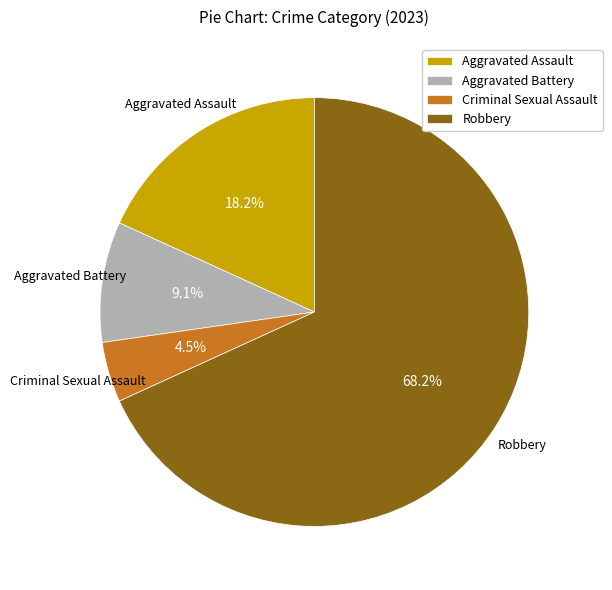

Is the sum of Criminal Sexual Assault and Robbery greater than half?

Yes